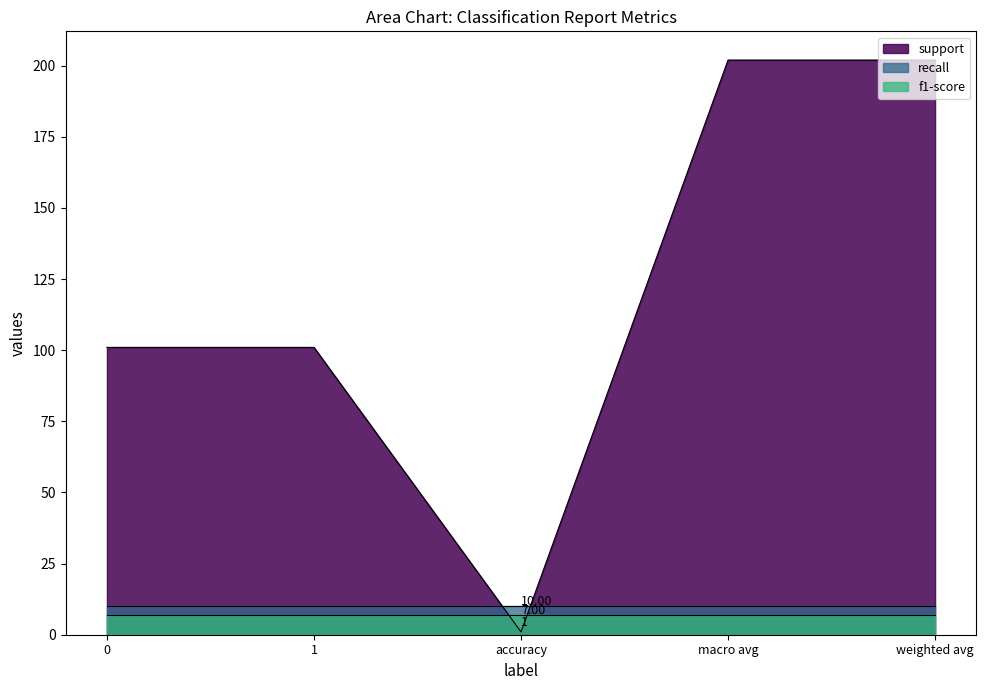

Between 1 and 0, which is larger?

1